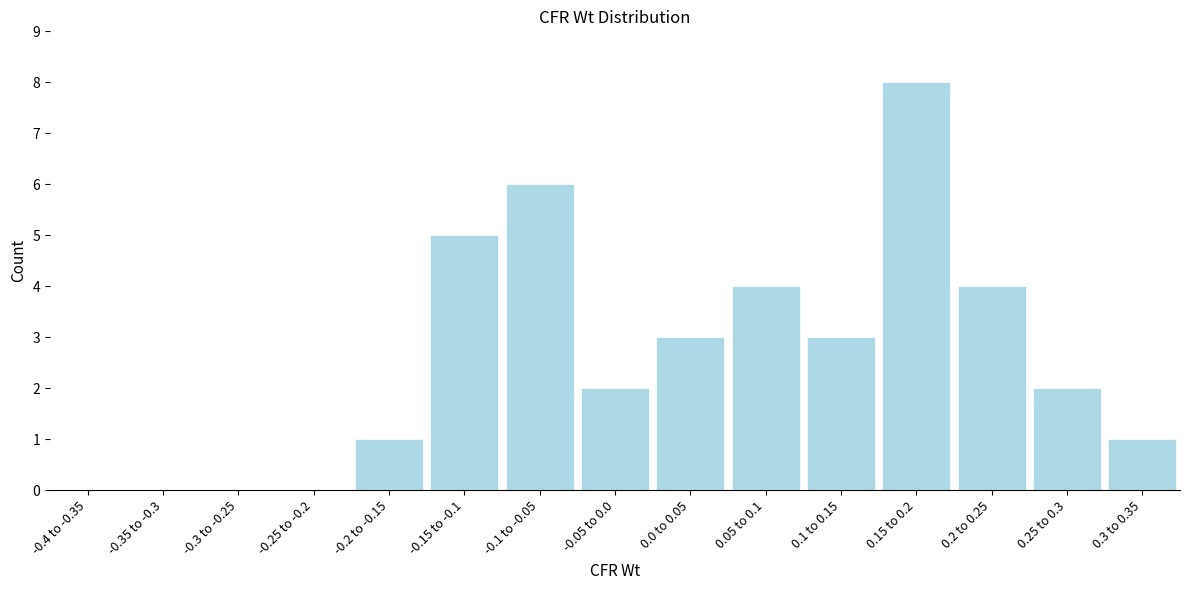

Reading left to right, transcribe all the data shown in this chart.

-0.4 to -0.35=0	-0.35 to -0.3=0	-0.3 to -0.25=0	-0.25 to -0.2=0	-0.2 to -0.15=1	-0.15 to -0.1=5	-0.1 to -0.05=6	-0.05 to 0.0=2	0.0 to 0.05=3	0.05 to 0.1=4	0.1 to 0.15=3	0.15 to 0.2=8	0.2 to 0.25=4	0.25 to 0.3=2	0.3 to 0.35=1